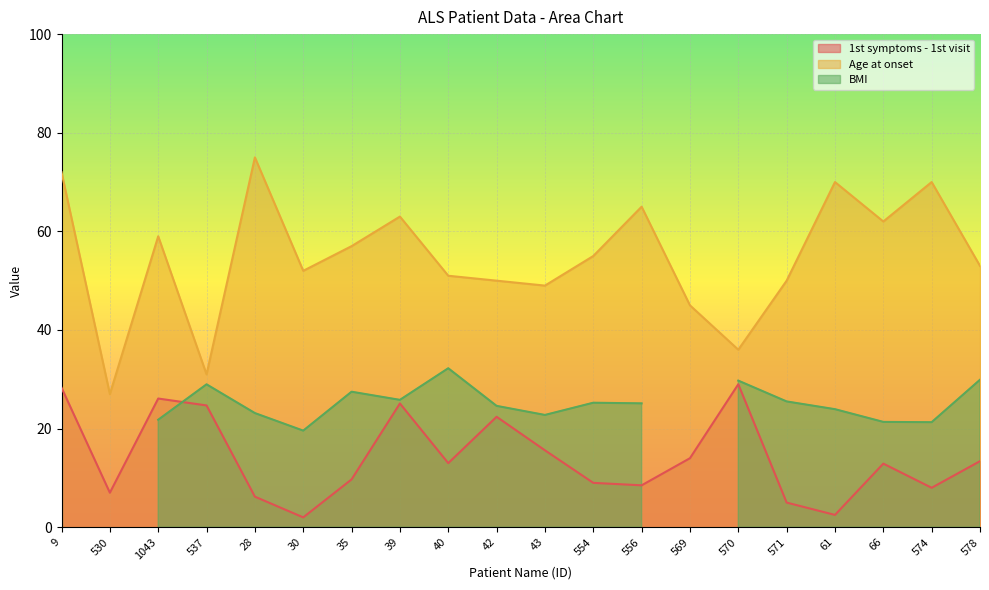

List the labels in order of Age at onset value, largest first.

28, 9, 61, 574, 556, 39, 66, 1043, 35, 554, 578, 30, 40, 42, 571, 43, 569, 570, 537, 530